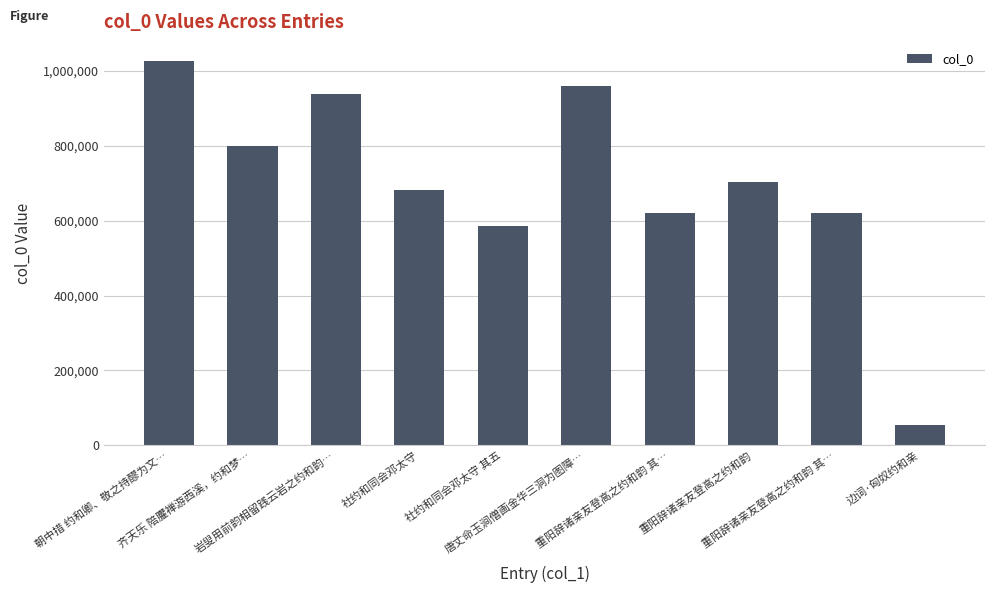

What is the approximate value at 朝中措 约和卿、敬之持醪为文…?

1026089